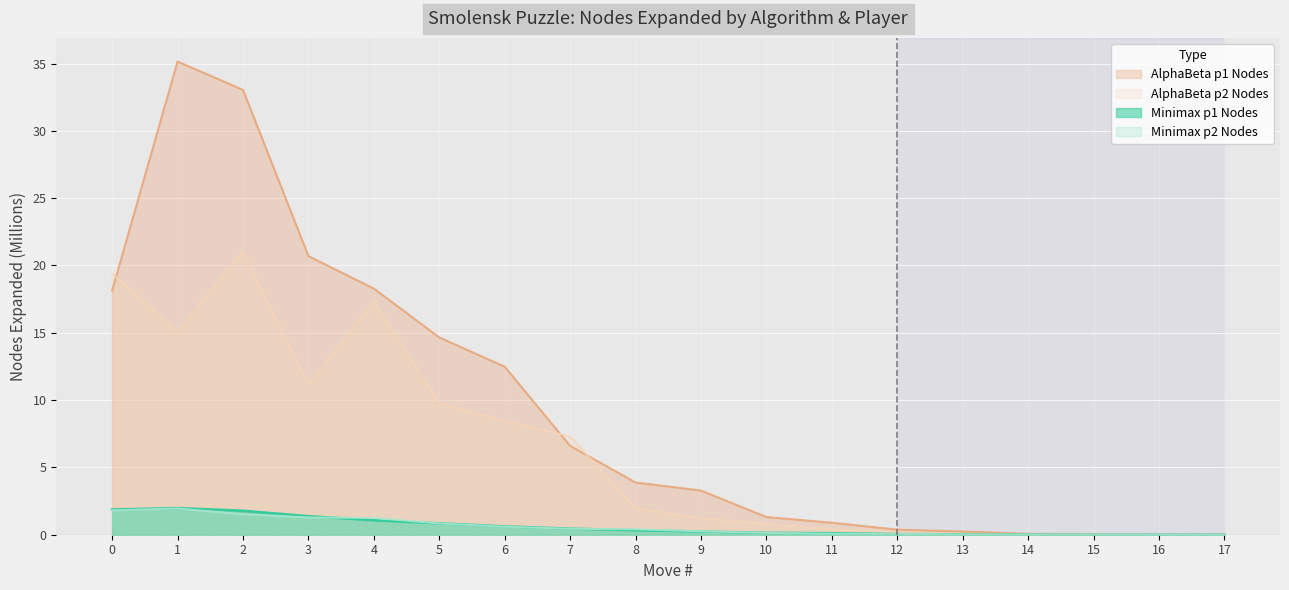

At which category does Minimax p2 Nodes reach its first local peak?

1